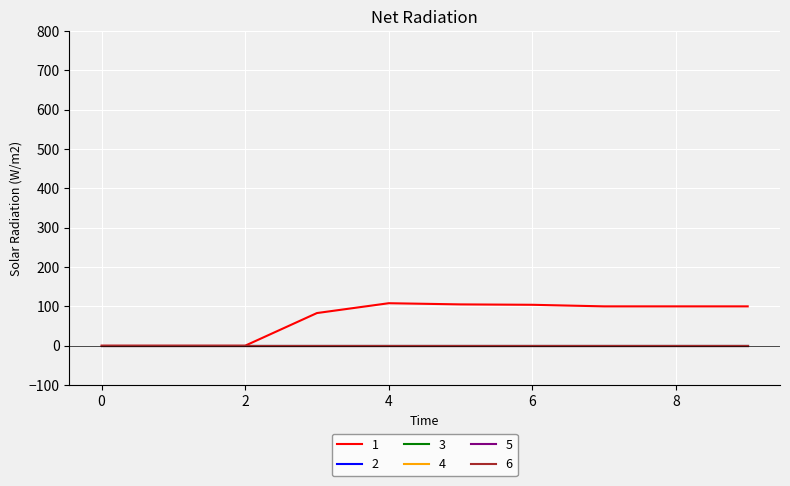

Which series has the largest total across all categories?

1